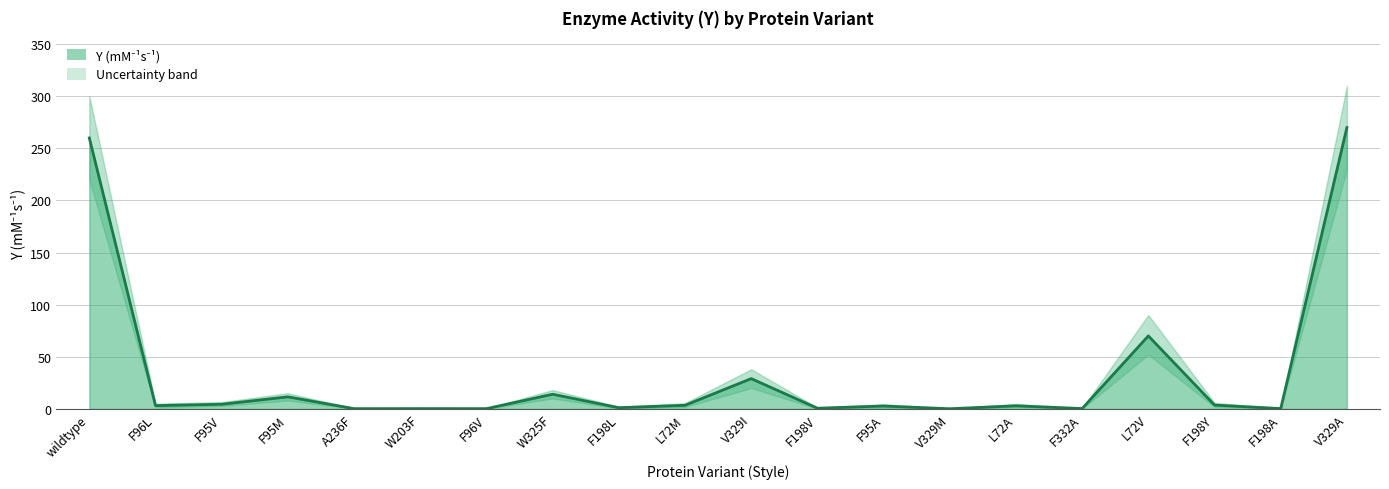

Is it true that Y (mM-1s-1) equals 356.2 at V329A?

False